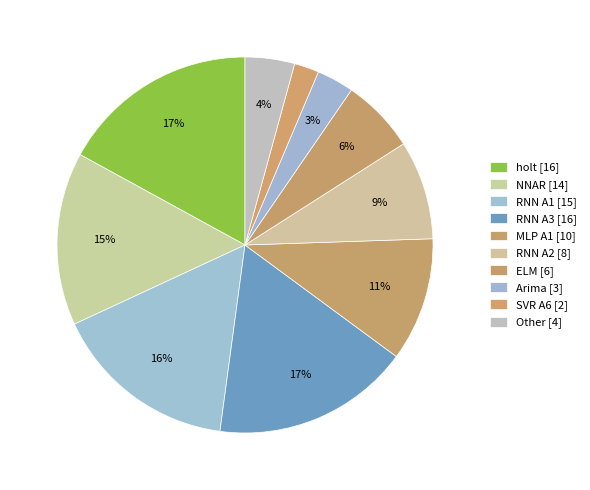

How many segments does this pie chart have?

10